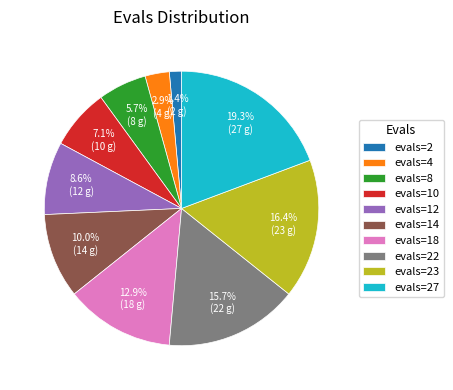

True or false: evals=2 accounts for 1% of the total.

True